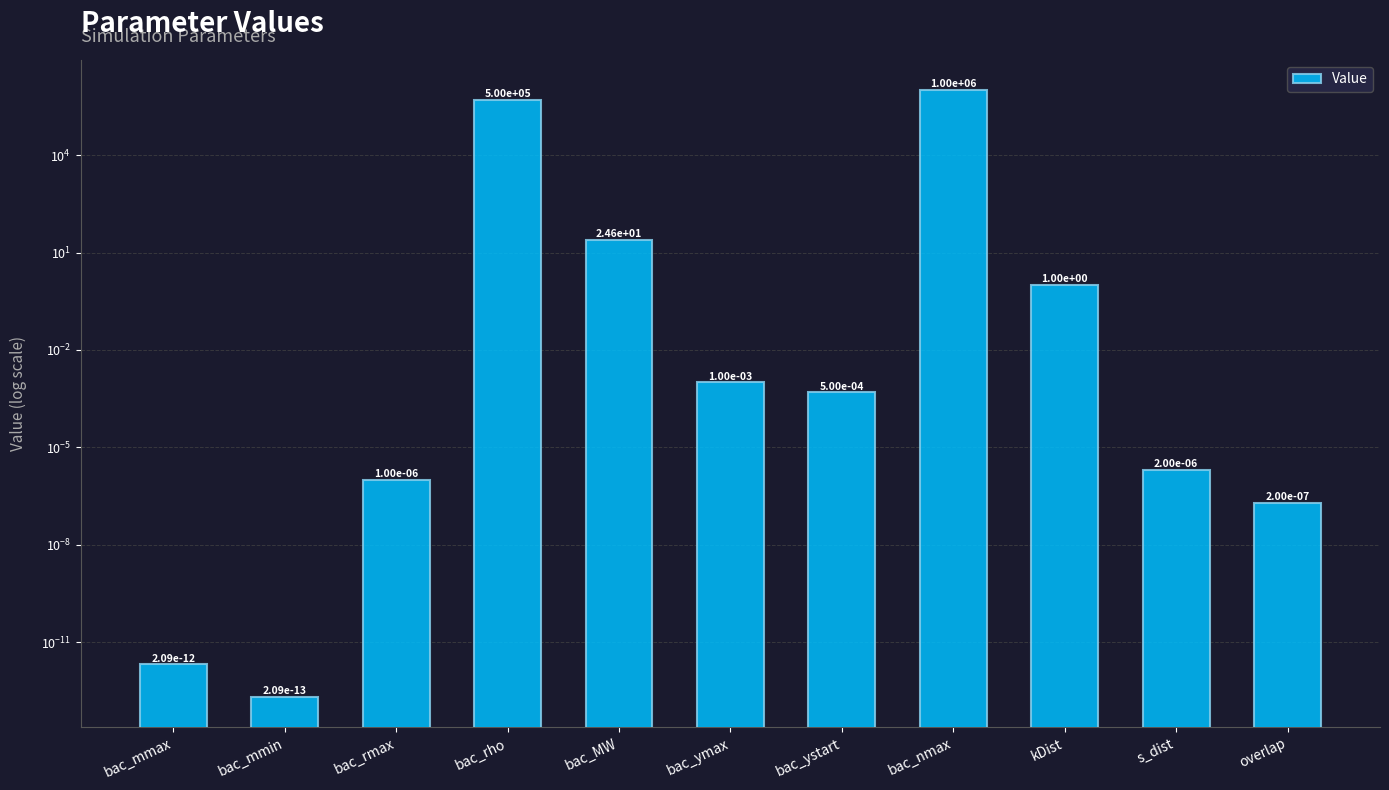

How many series are shown in this chart?

1